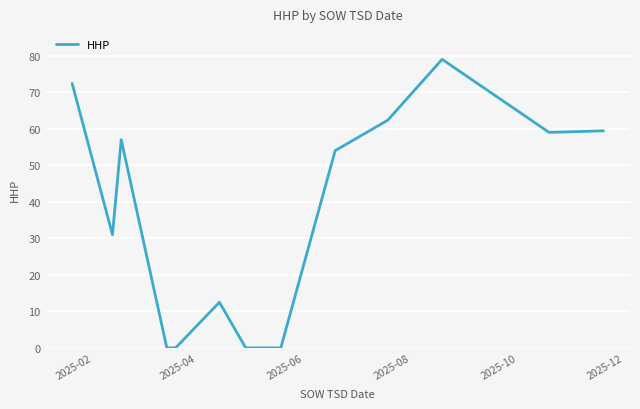

What is the greatest value displayed?

79.0